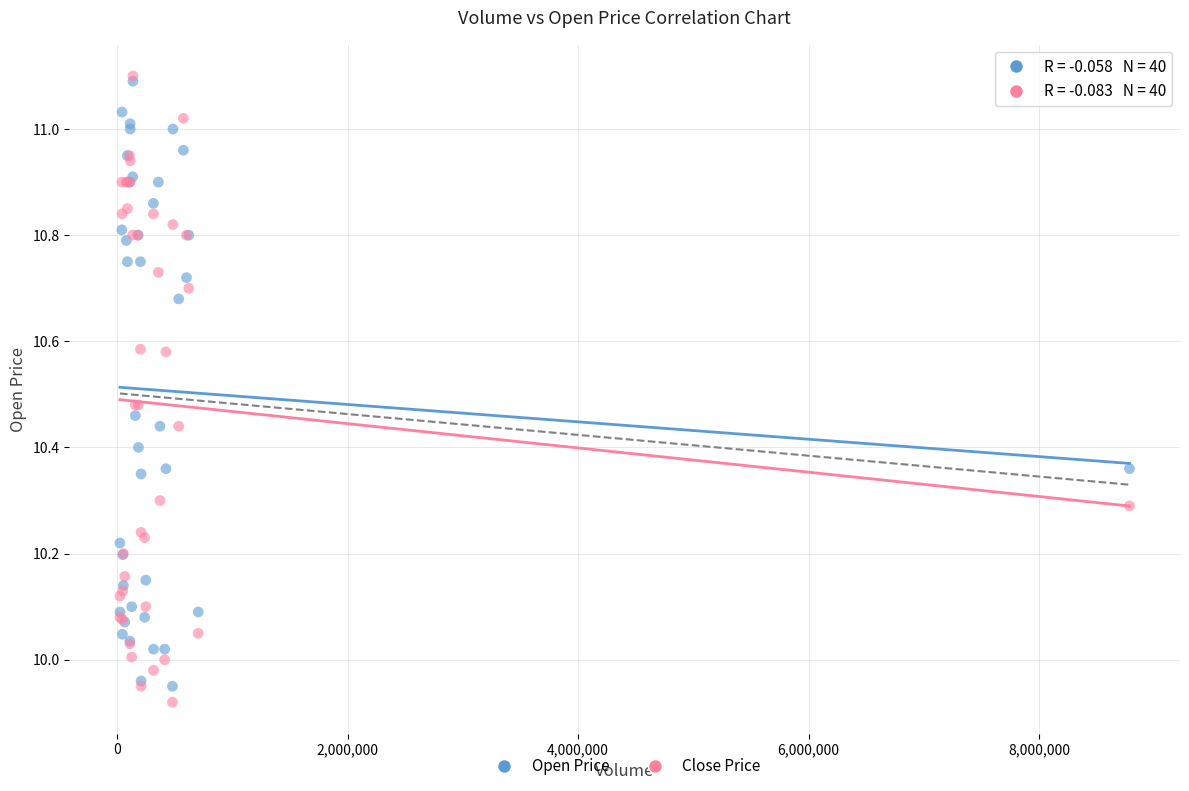

What are all the series names shown in the legend?

Open Price, Close Price